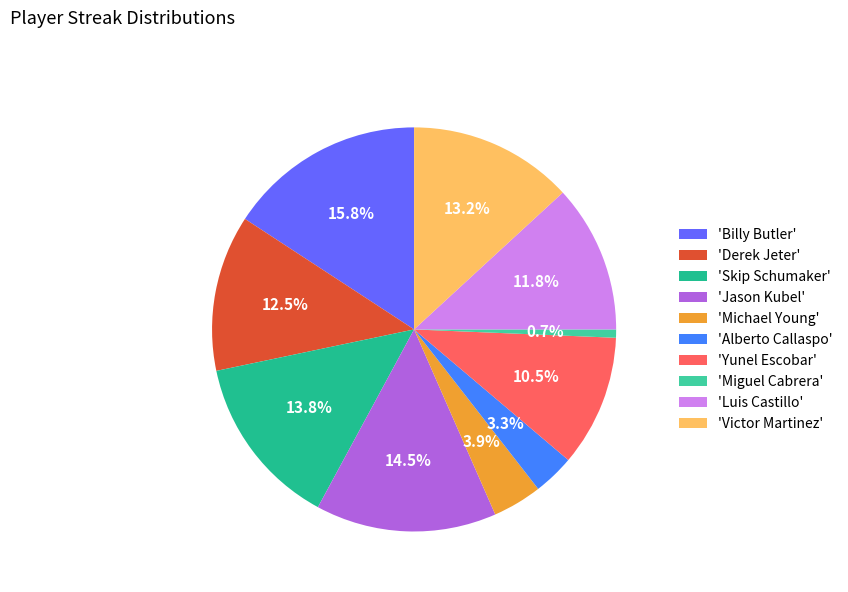

Count the number of slices in the pie.

10